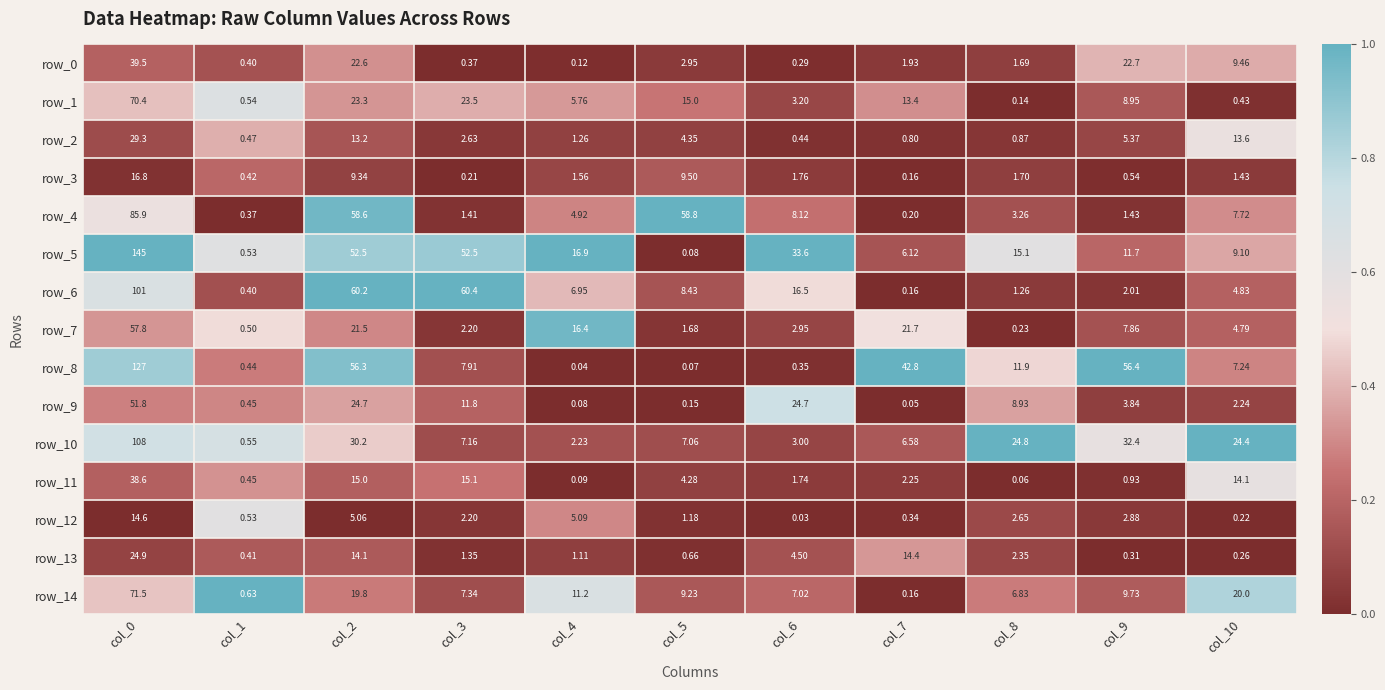

Which series has the largest total across all categories?

row_5